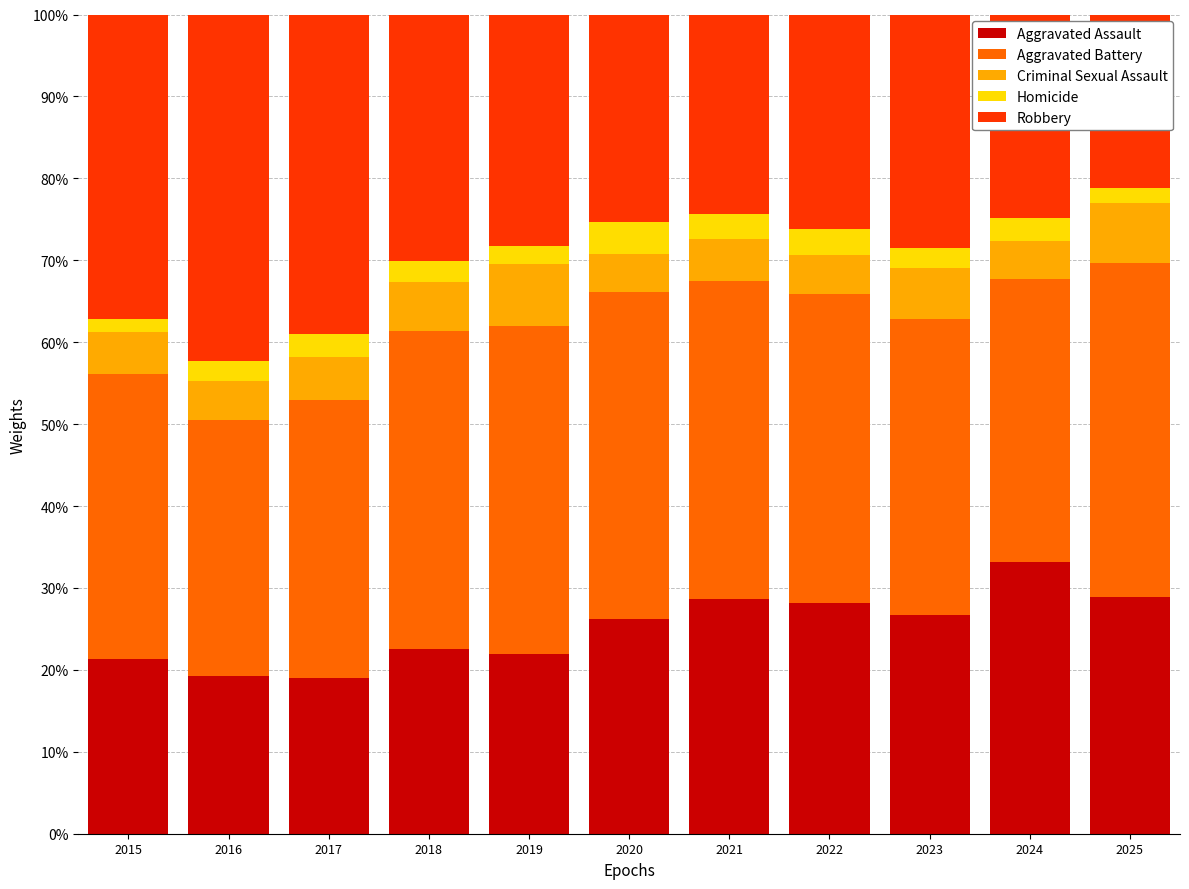

The Aggravated Assault series shows 25.3 at 2017. True or false?

False